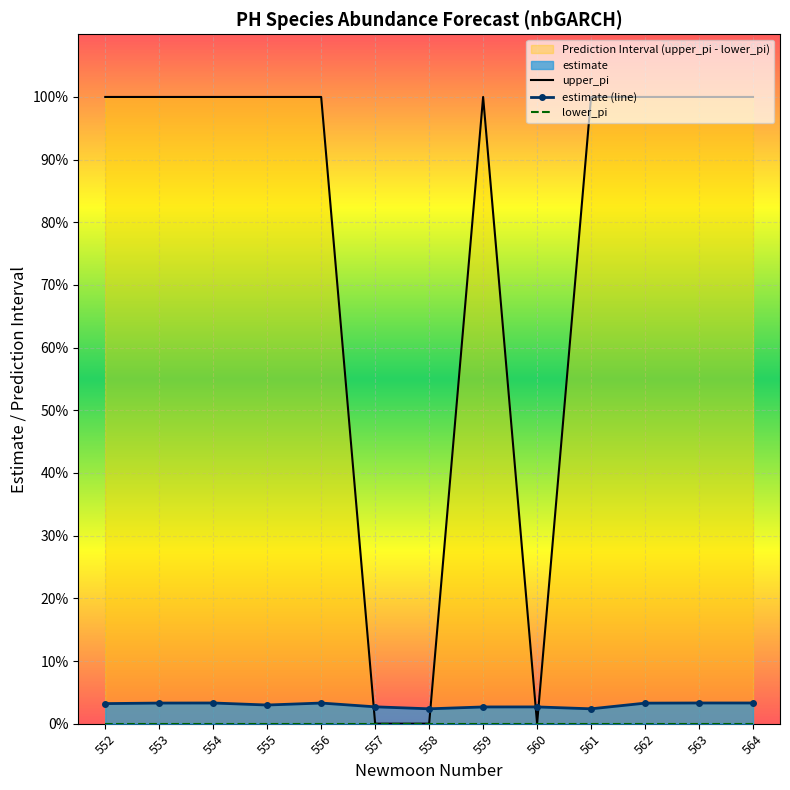

How many lines are shown in the chart?

3